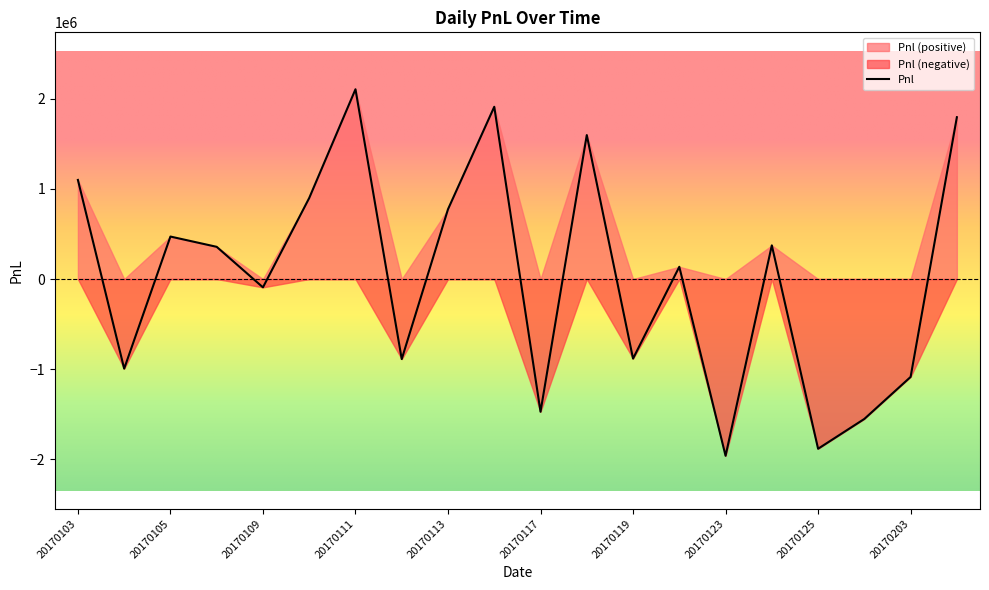

What is the minimum value shown in the chart?

-1960860.0